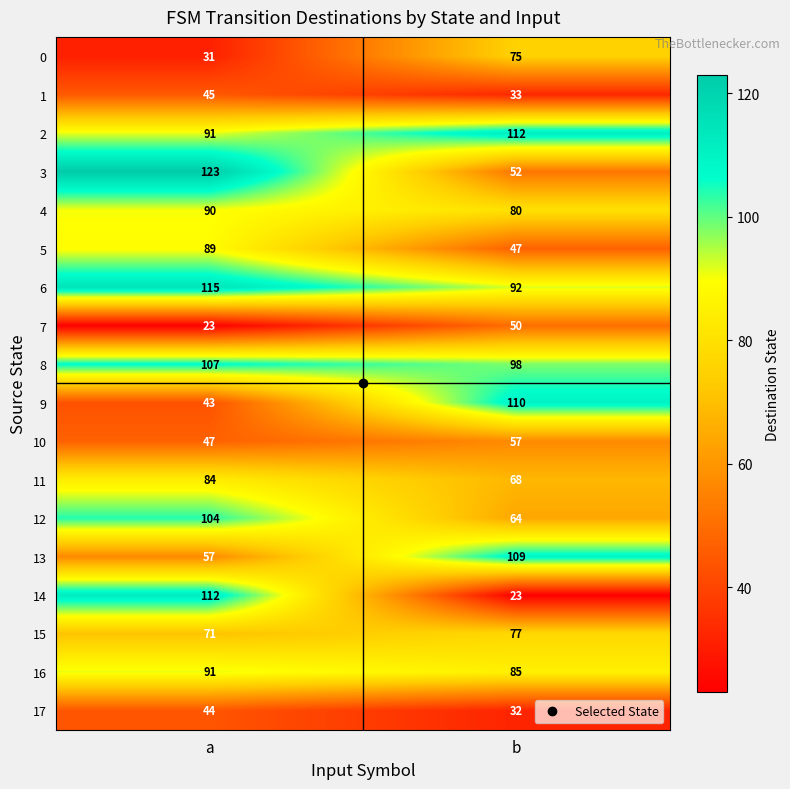

What is the difference between the highest and lowest values at a?

100